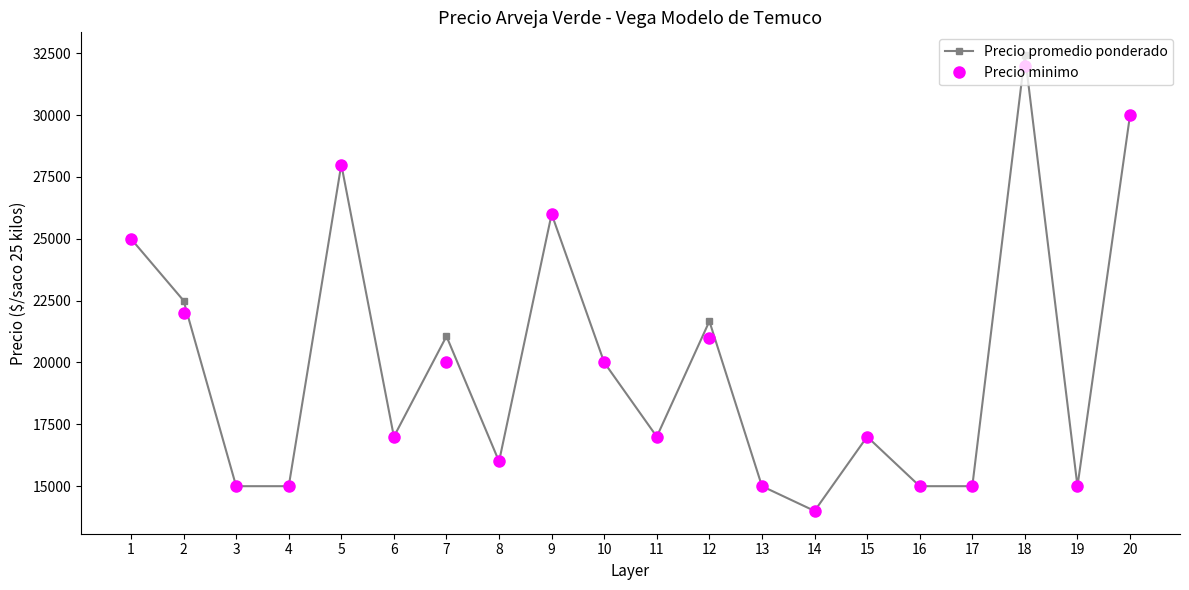

Reading left to right, list all the values displayed in this chart.

Precio promedio ponderado: 25000	22500	15000	15000	28000	17000	21059	16000	26000	20000	17000	21667	15000	14000	17000	15000	15000	32421	15000	30000
Precio minimo: 25000	22000	15000	15000	28000	17000	20000	16000	26000	20000	17000	21000	15000	14000	17000	15000	15000	32000	15000	30000